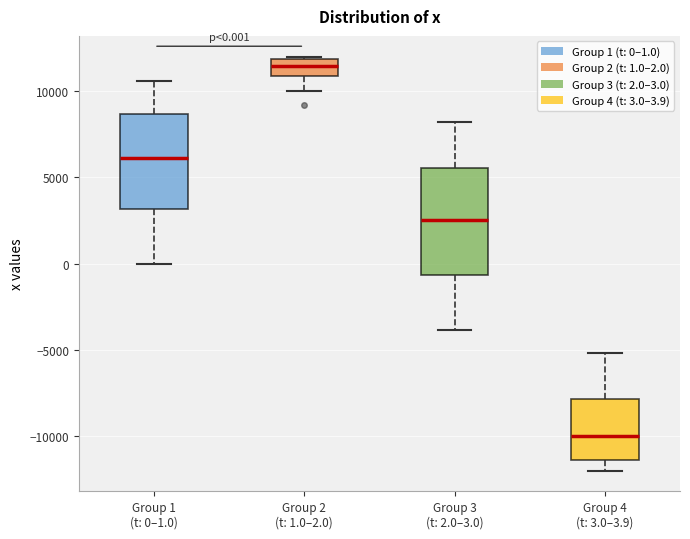

Comparing the boxes themselves (not the whiskers), which one is the tallest?

Group 3 (t: 2.0–3.0)